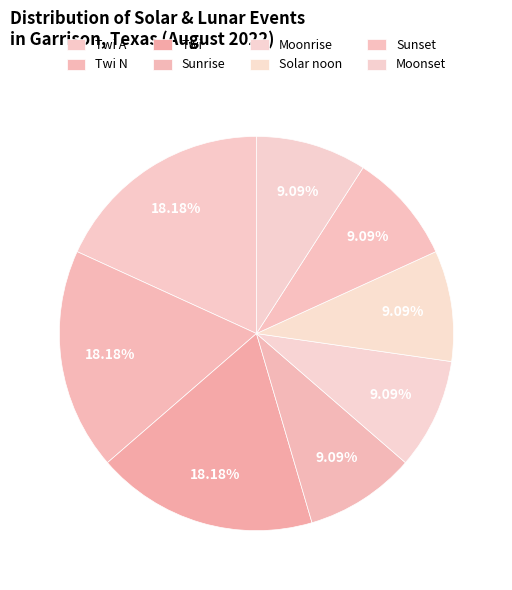

Does Sunset account for over 50% of the chart?

No